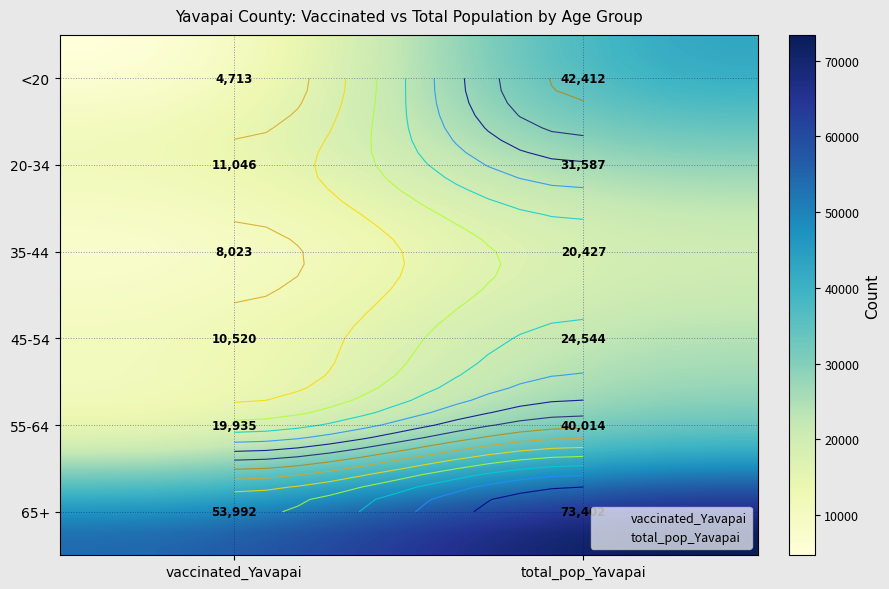

What is the minimum value shown in the chart?

4713